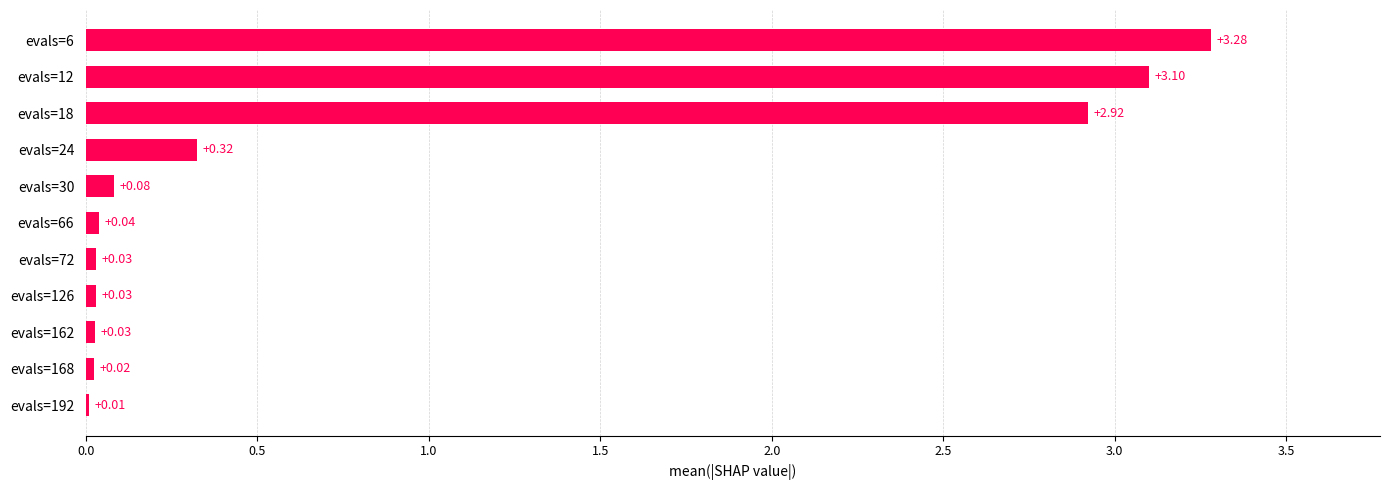

What is the sum of all values?

9.9